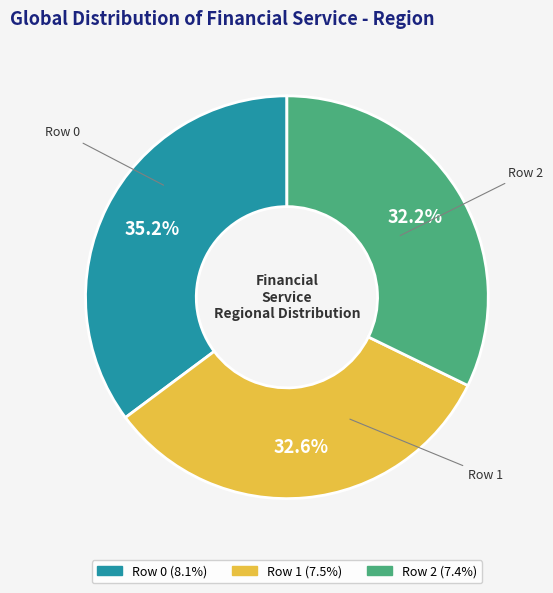

What is the total percentage of Row 1 and Row 0?

67.8%